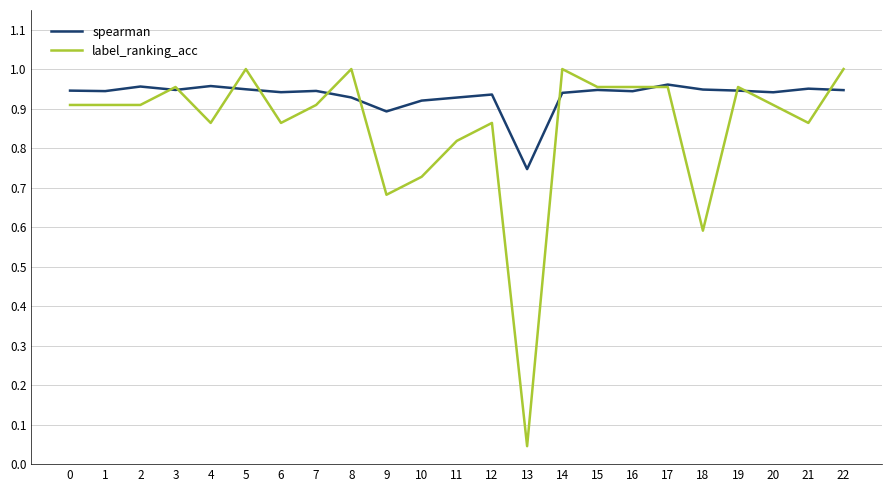

The value of label_ranking_acc at 22 is 0.3. True or false?

False